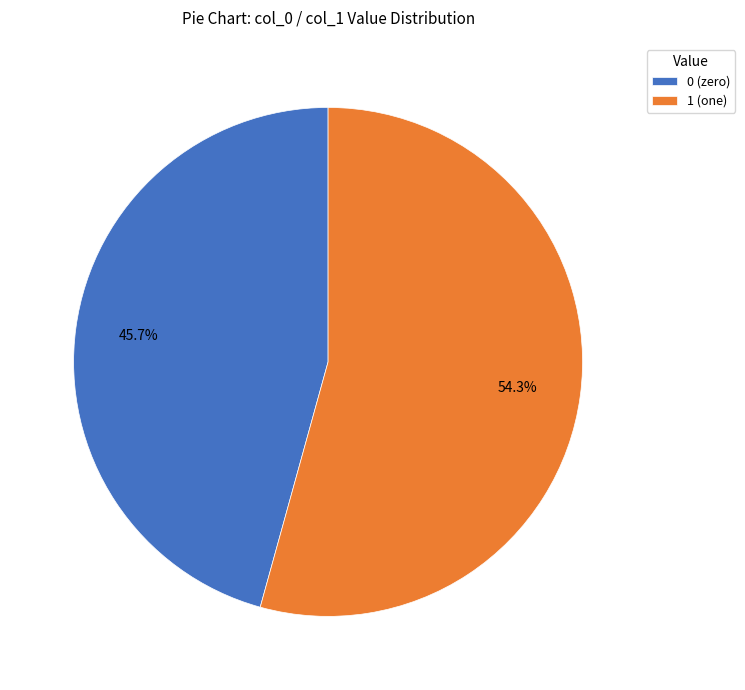

Is there a majority slice in this chart?

Yes